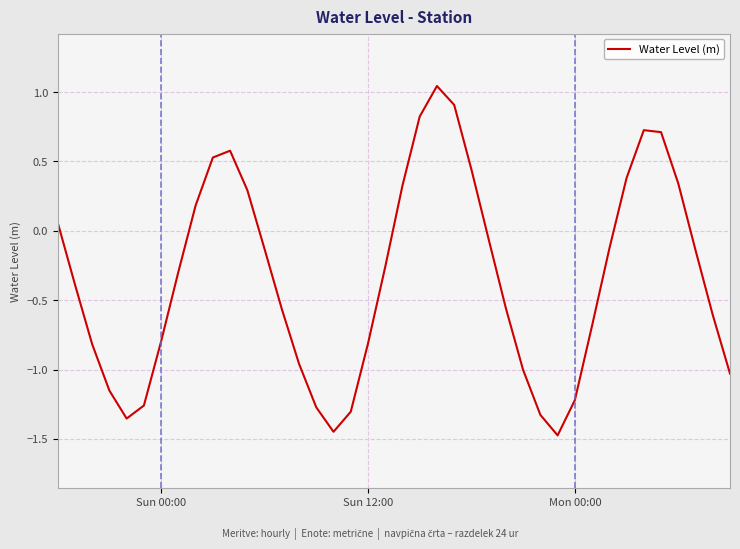

How many distinct data groups are displayed?

1